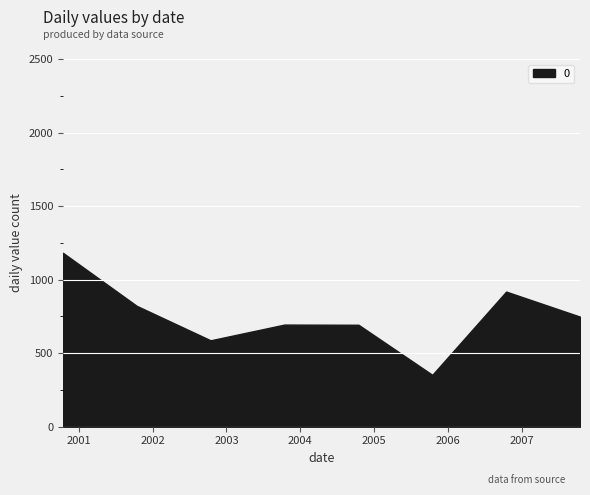

What is the minimum value shown in the chart?

352.8